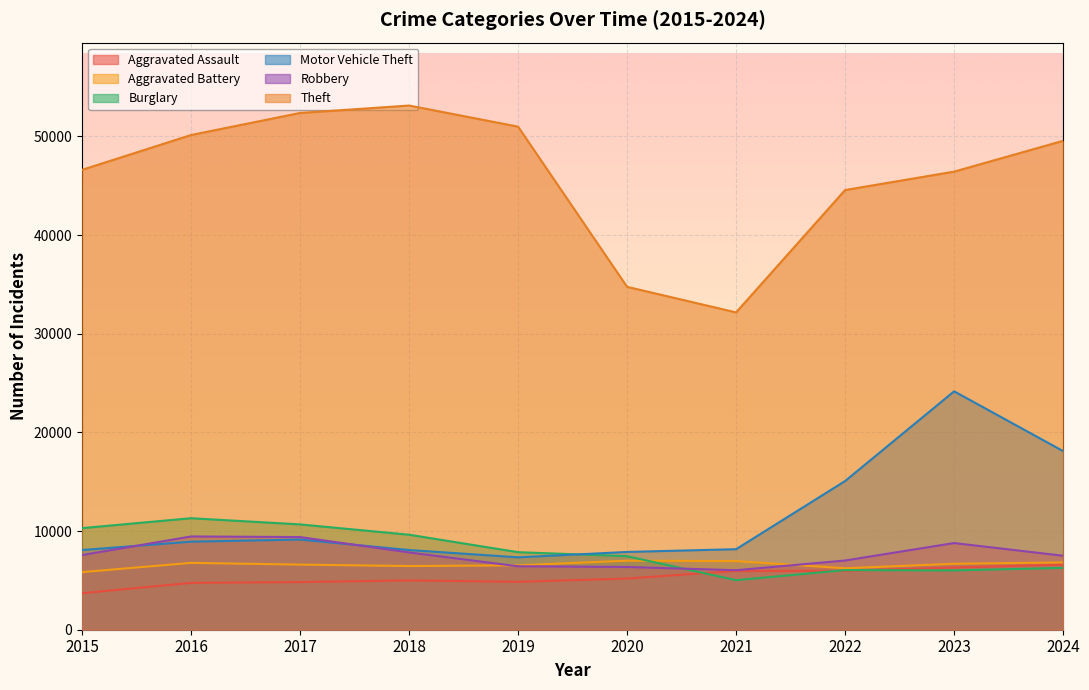

What is the sum of the Robbery values at 2015 and 2022?

14580